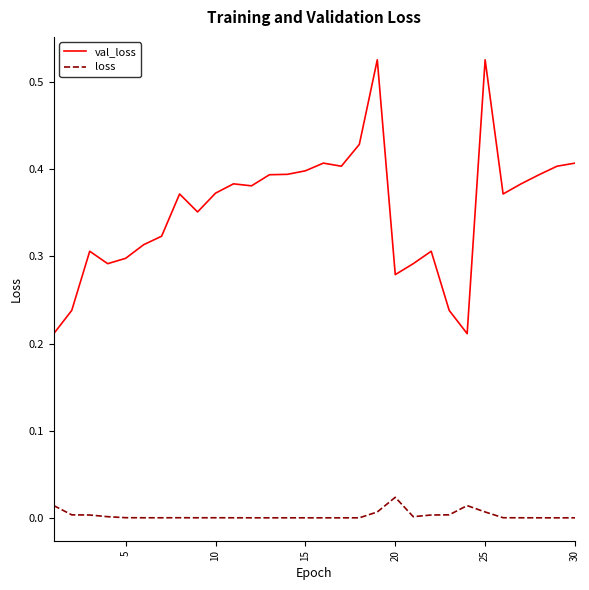

Which series has the largest total across all categories?

val_loss